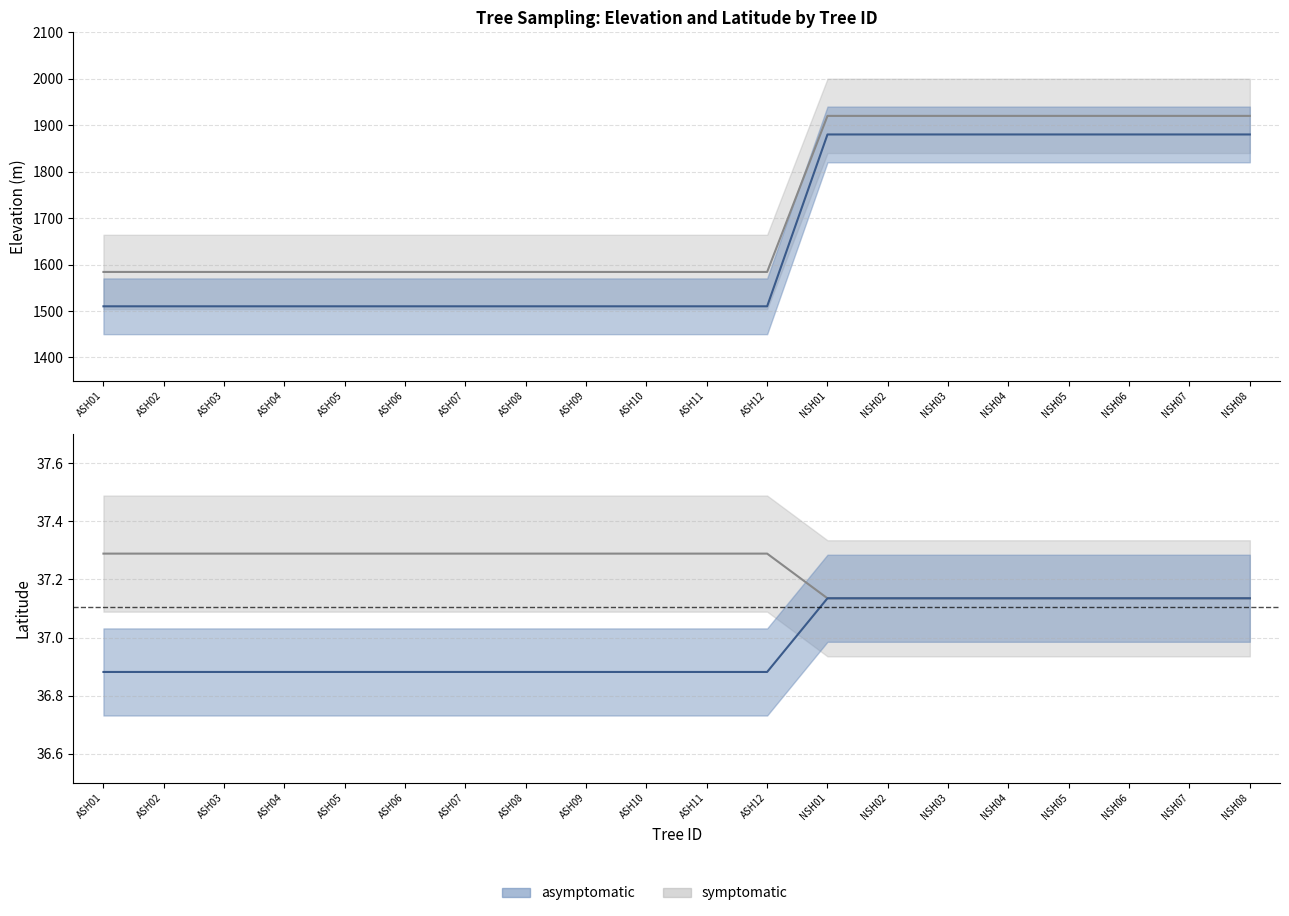

At how many categories does at least one series exceed 1657?

8